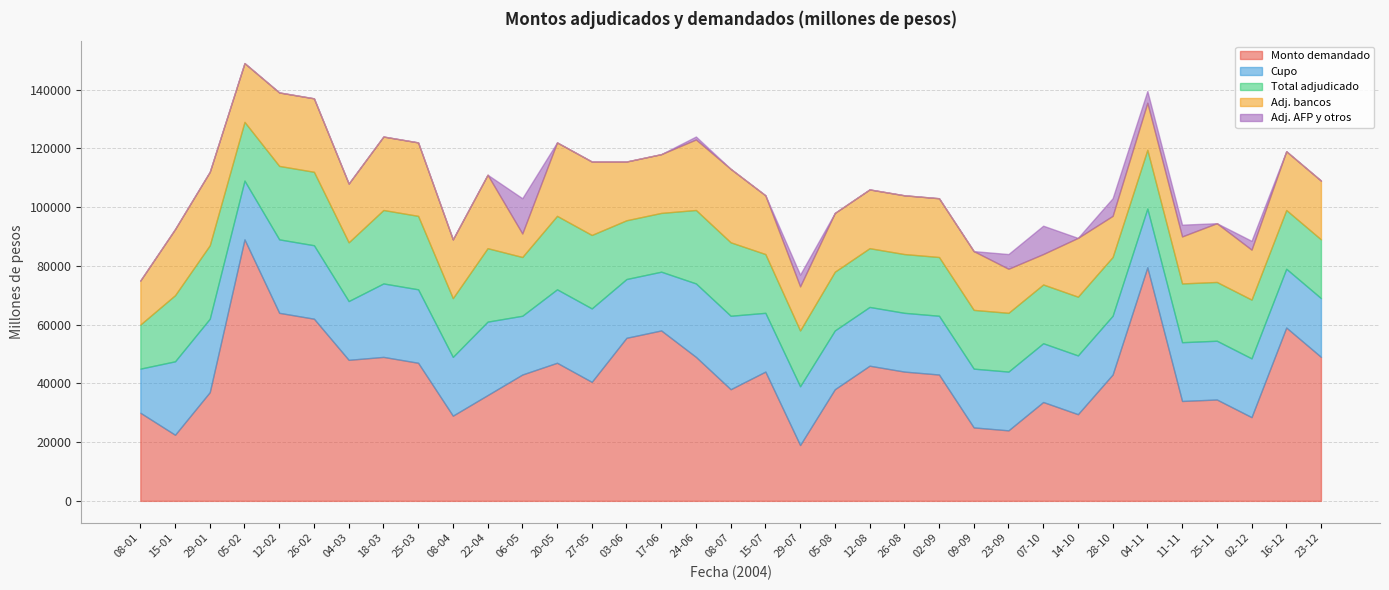

At which category is the sum across all series the highest?

05-02